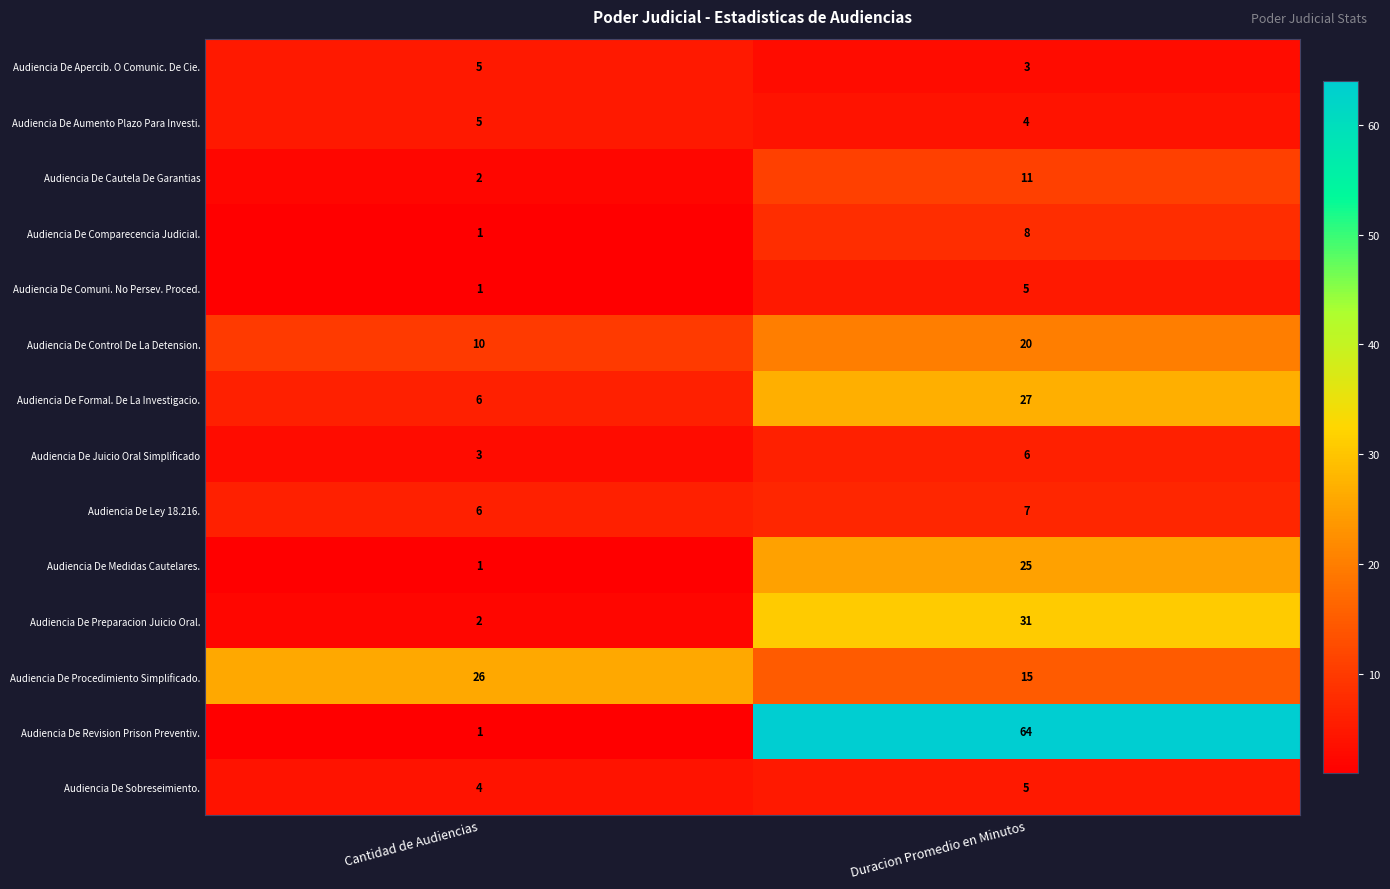

What is the sum of the Audiencia De Cautela De Garantias values at Cantidad de Audiencias and Duracion Promedio en Minutos?

13